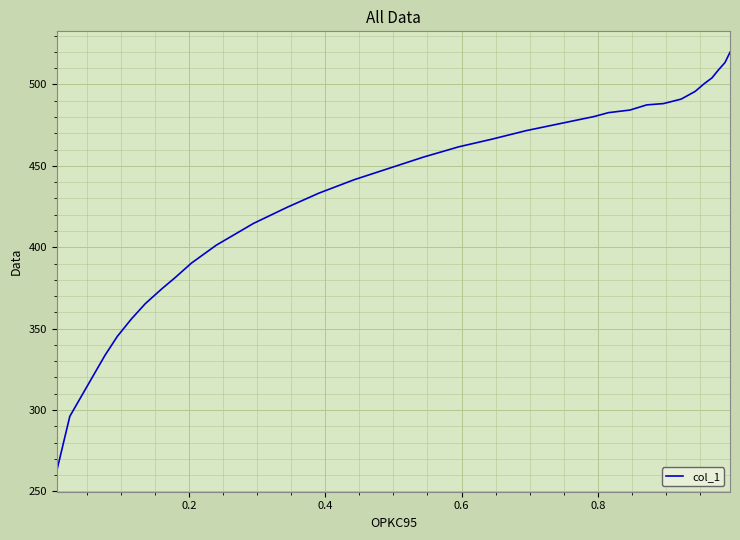

What is the minimum value shown in the chart?

262.7